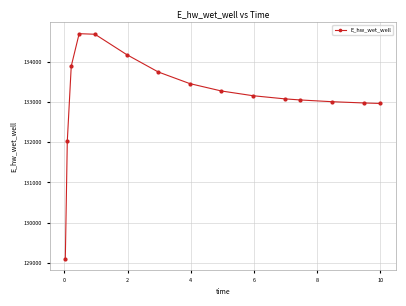

What is the value of the 7th point from the left?

133757.6